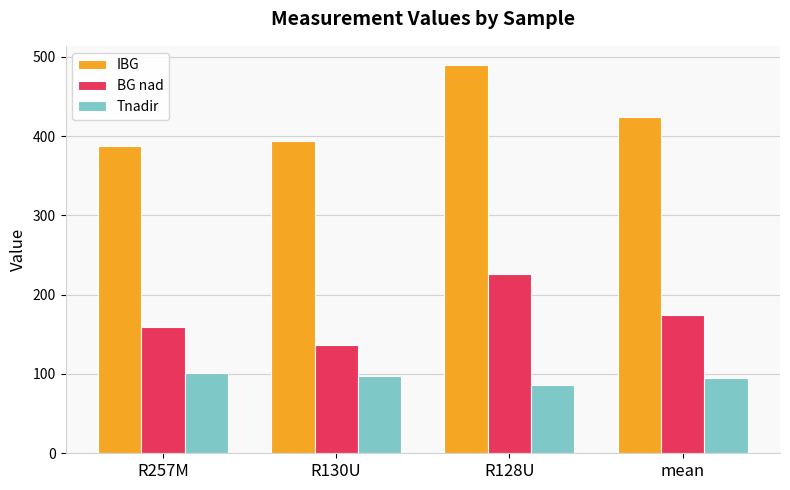

Reading right to left, transcribe all the data shown in this chart.

IBG: 423.7	489.2	393.9	387.8
BG nad: 174.9	225.9	136.7	159.3
Tnadir: 95.0	85.6	98.0	100.8